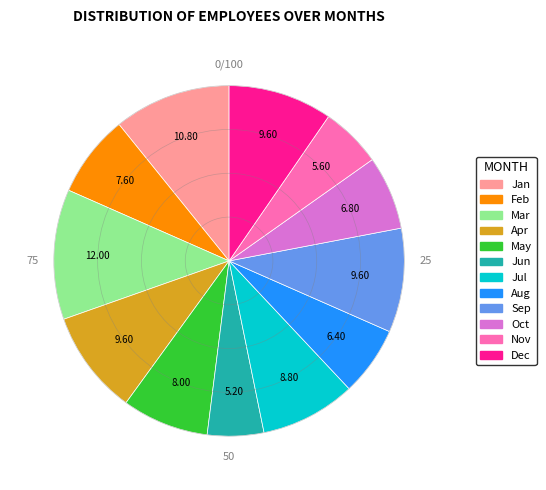

Which category has the biggest portion of the pie?

Mar